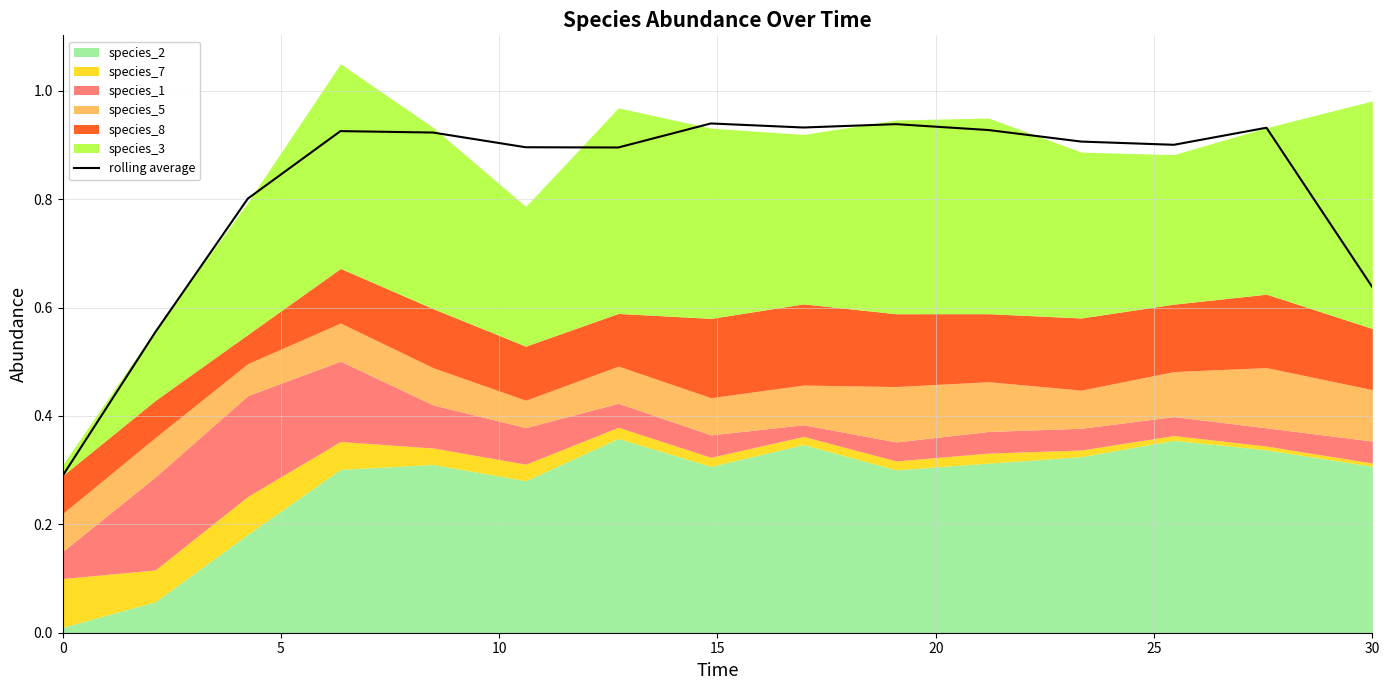

Does the chart have visible grid lines?

Yes